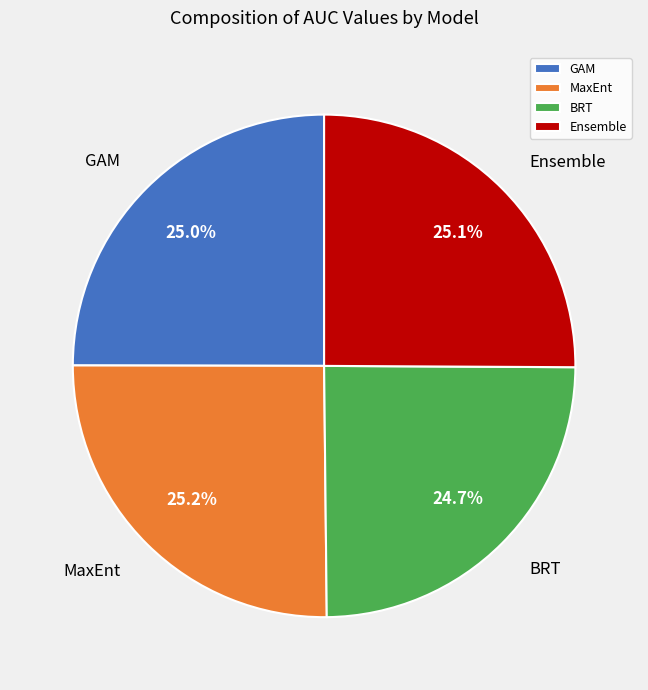

What percentage is the BRT slice, to the nearest percent?

25%